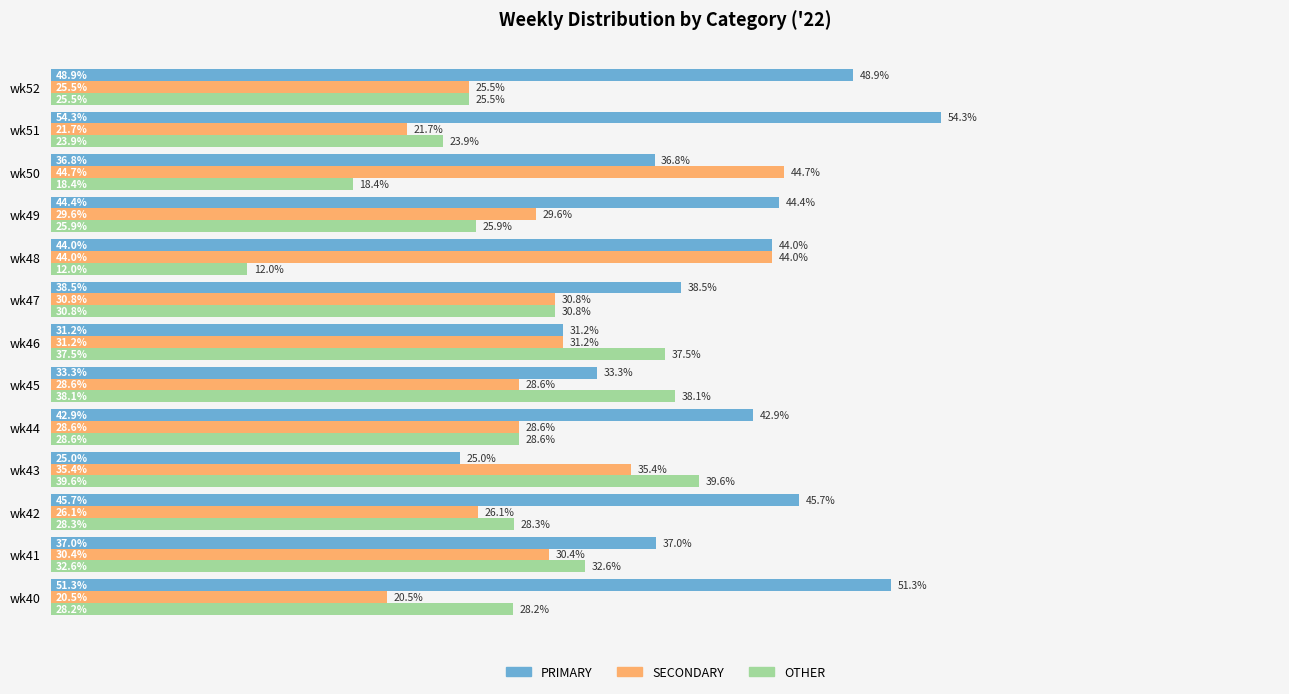

At wk50, list the series in order from smallest to largest.

OTHER, PRIMARY, SECONDARY